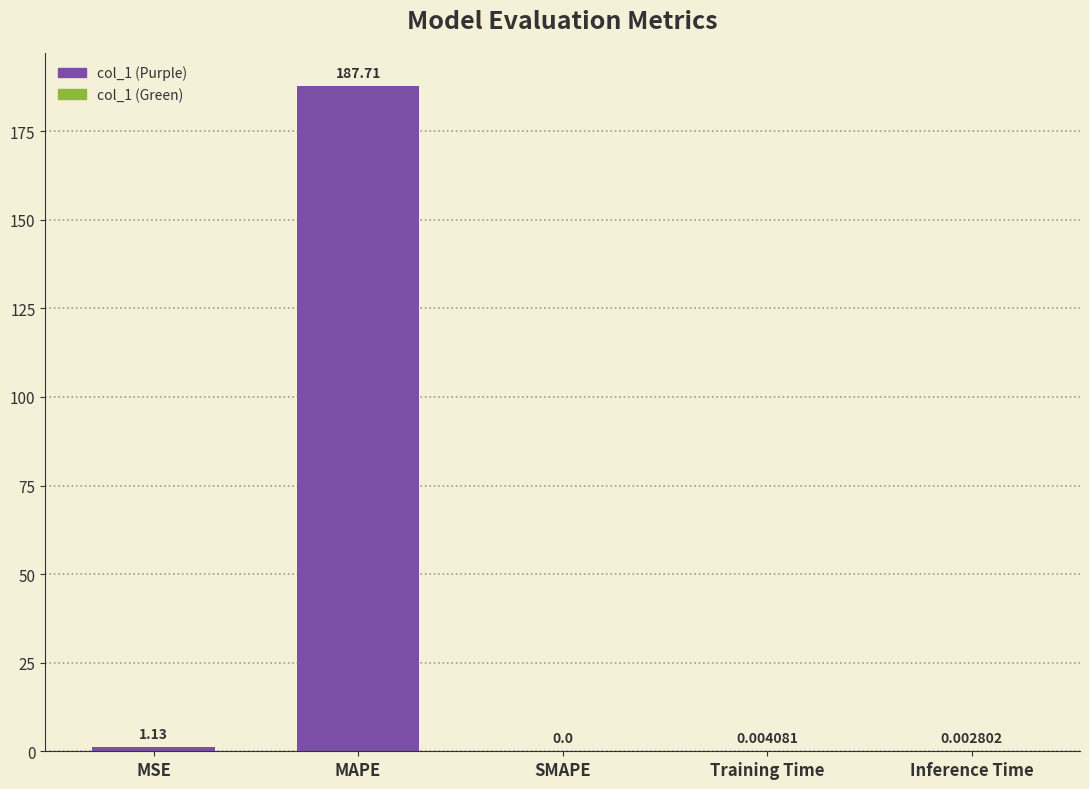

What is the sum of all values?

188.8